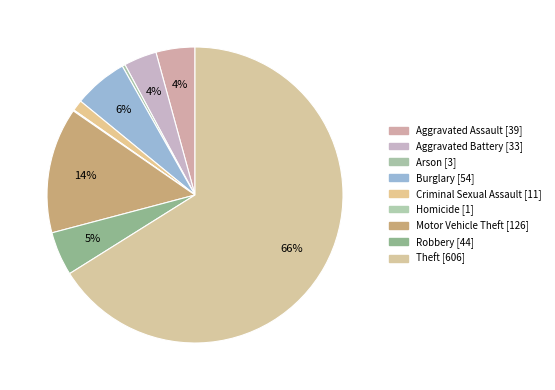

Which slice is the smallest?

Homicide